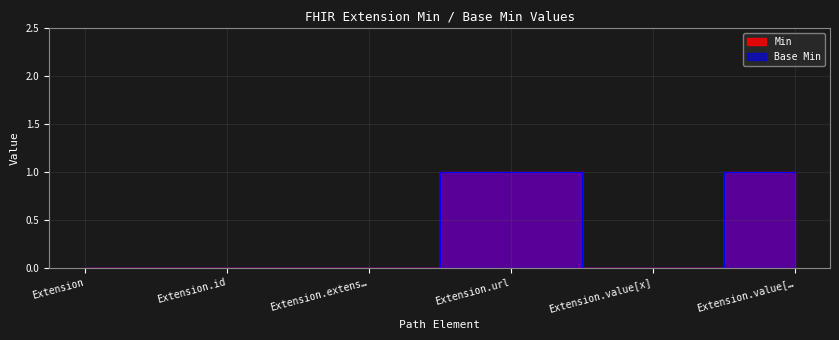

True or false: Base Min and Min intersect in this chart.

False